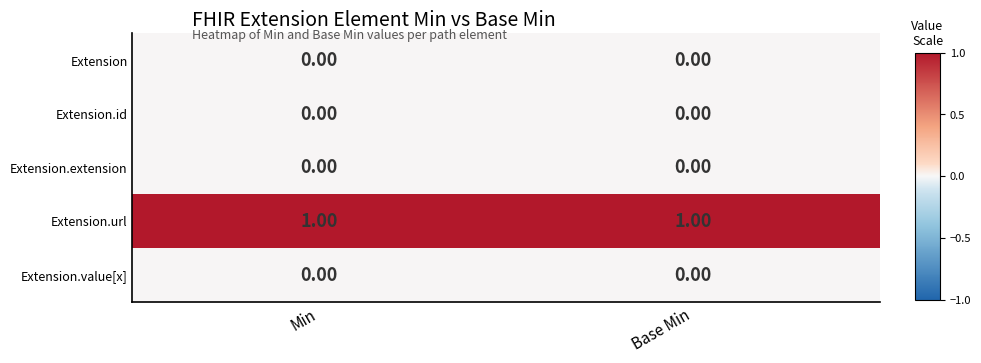

Which series has the largest total across all categories?

Extension.url